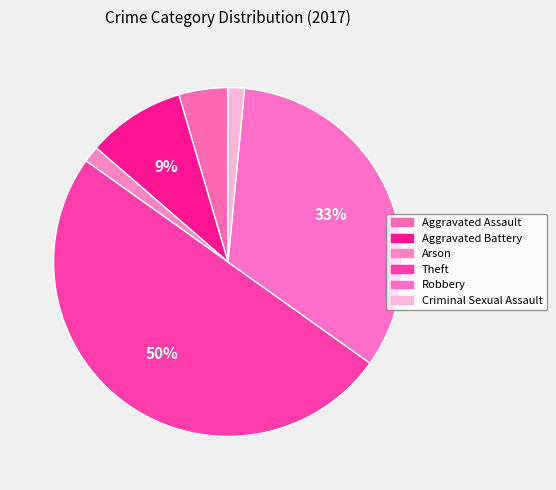

What portion of the pie excludes Criminal Sexual Assault?

98.5%